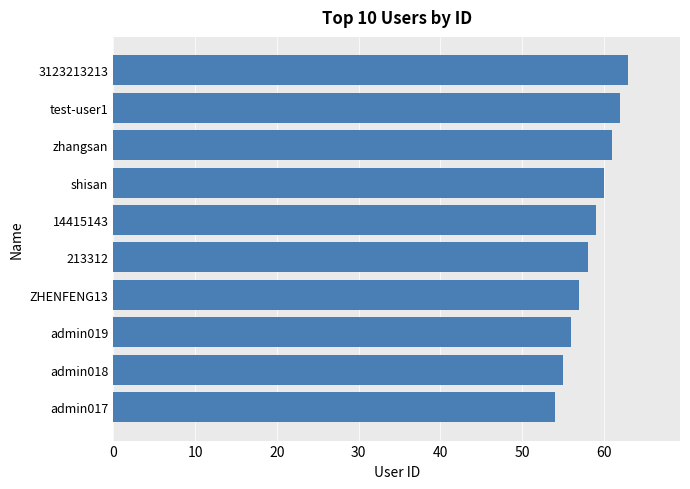

Reading top to bottom, extract all data points from this chart.

3123213213=63	test-user1=62	zhangsan=61	shisan=60	14415143=59	213312=58	ZHENFENG13=57	admin019=56	admin018=55	admin017=54